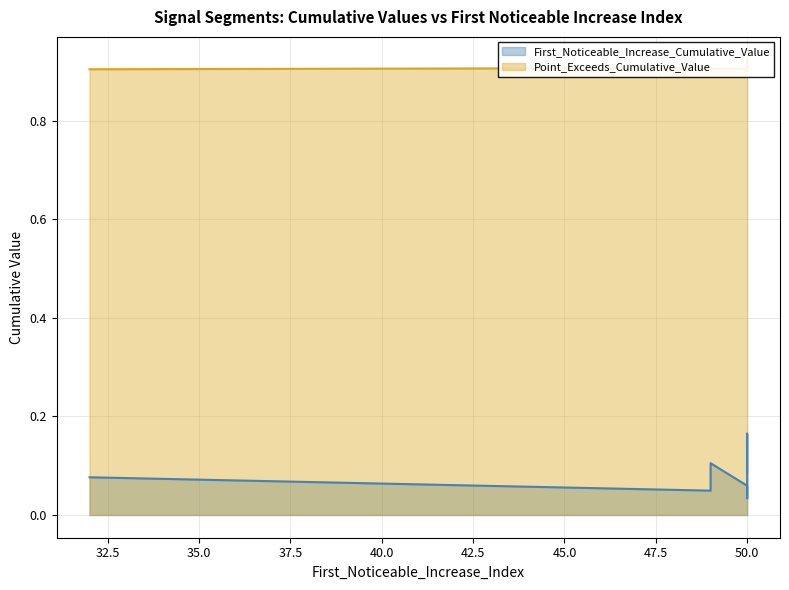

True or false: Point_Exceeds_Cumulative_Value and First_Noticeable_Increase_Cumulative_Value intersect in this chart.

False